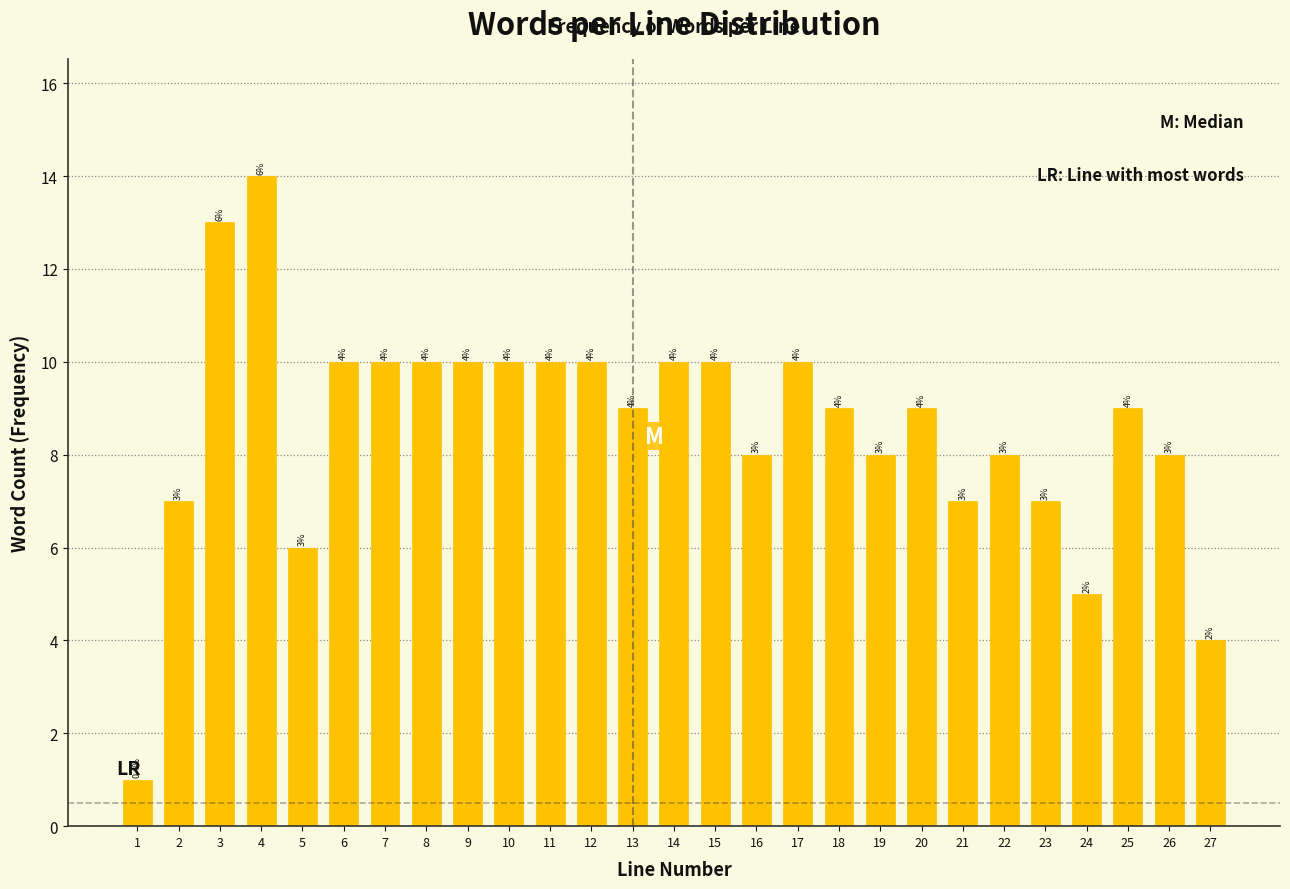

Reading left to right, what are all the values shown in this chart?

1	7	13	14	6	10	10	10	10	10	10	10	9	10	10	8	10	9	8	9	7	8	7	5	9	8	4